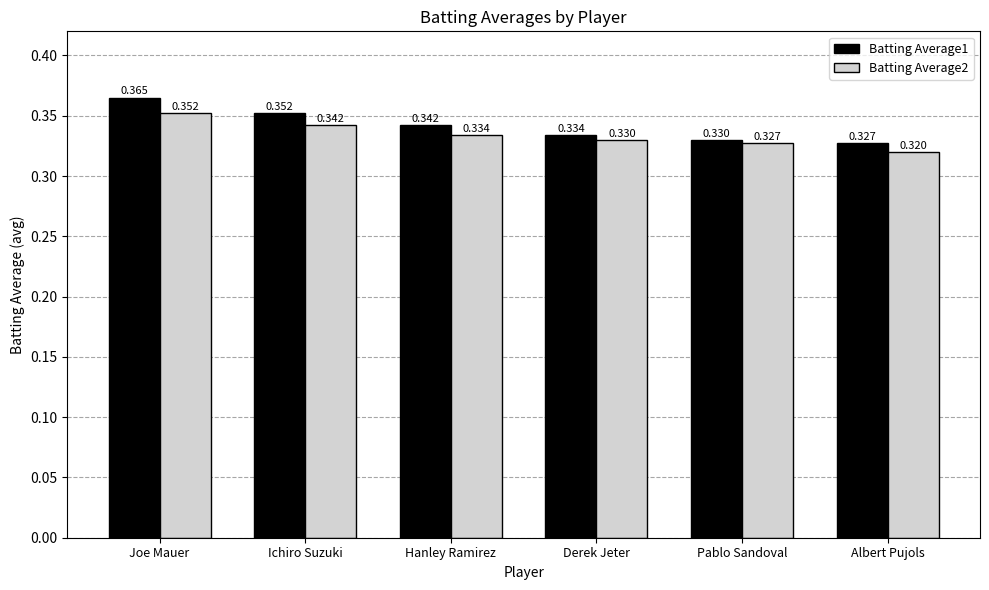

What is the label of the 4th bar from the left?

Derek Jeter